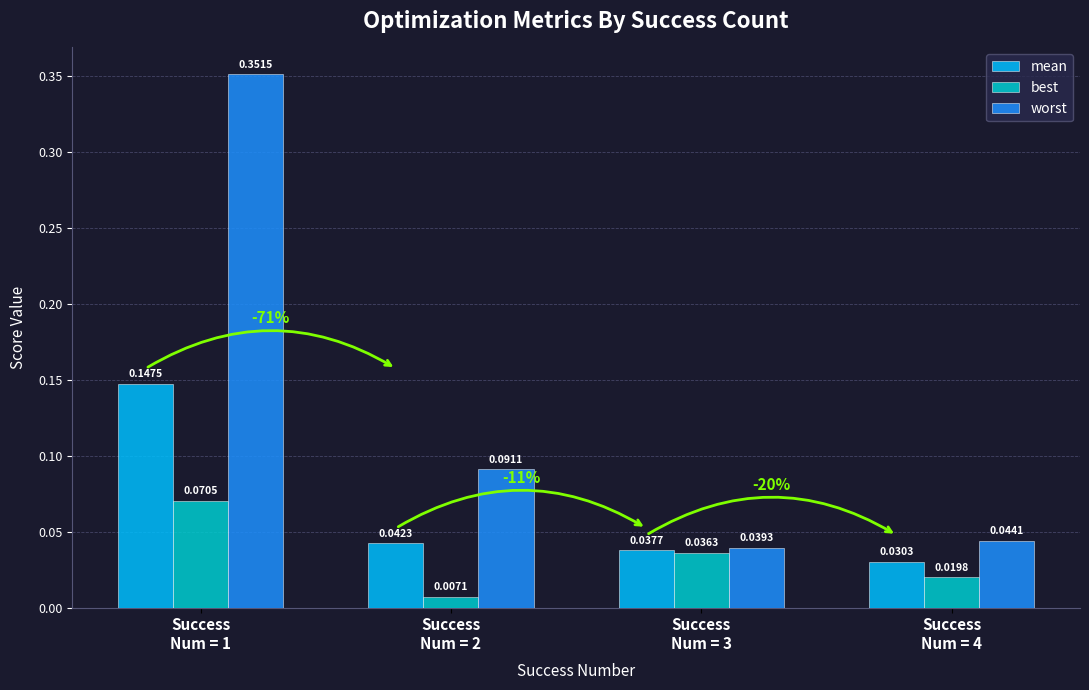

List the series in order of their peak value, highest first.

worst, mean, best